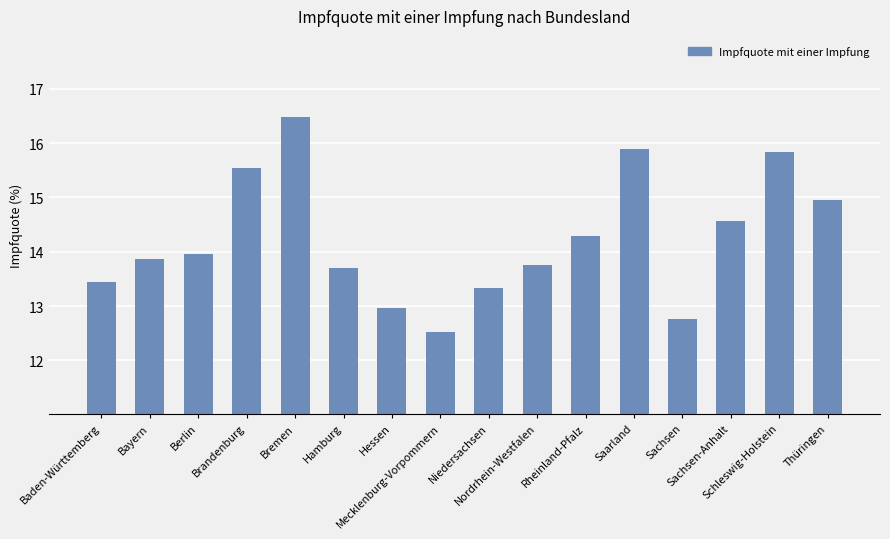

What is the sum of all values?

227.9